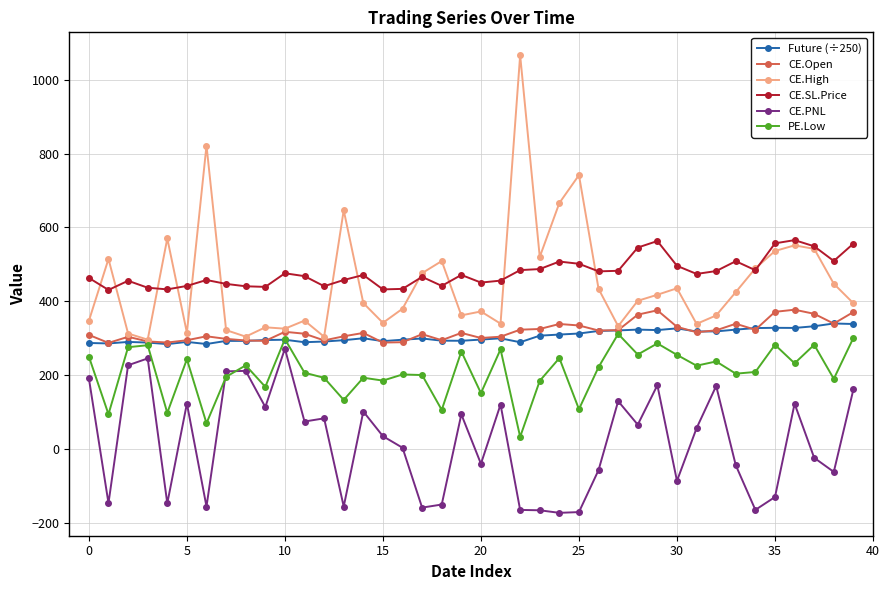

What is the lowest value of the CE.PNL series?

-173.3